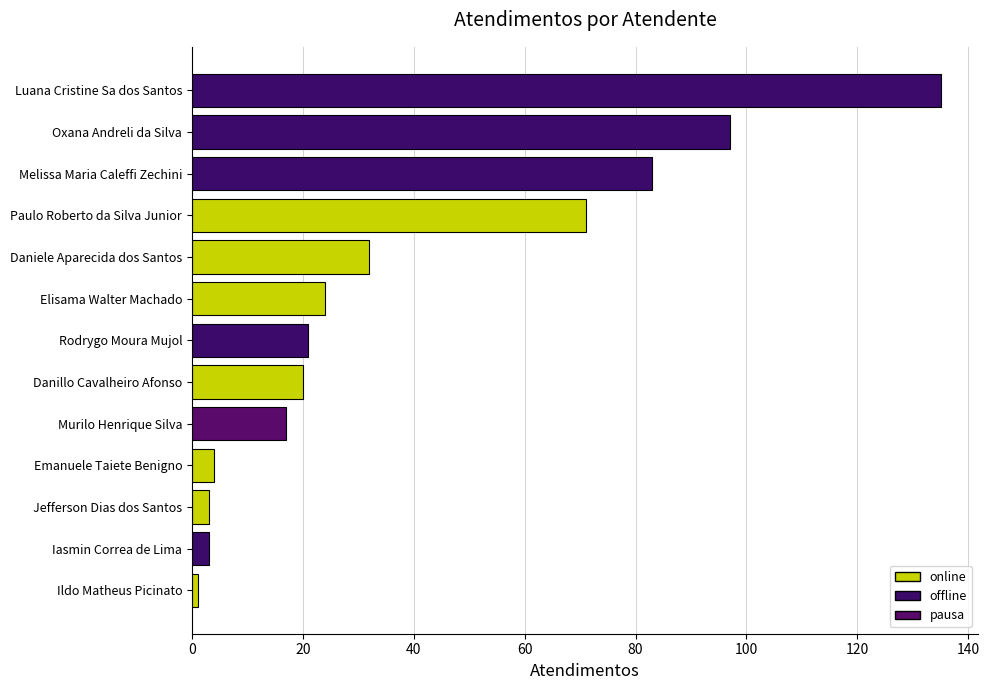

True or false: the data shows 9 at Murilo Henrique Silva.

False